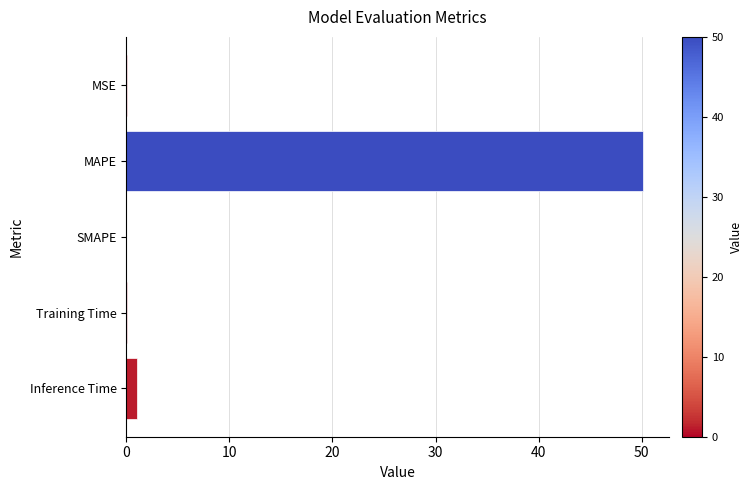

What is the maximum value shown in the chart?

50.1